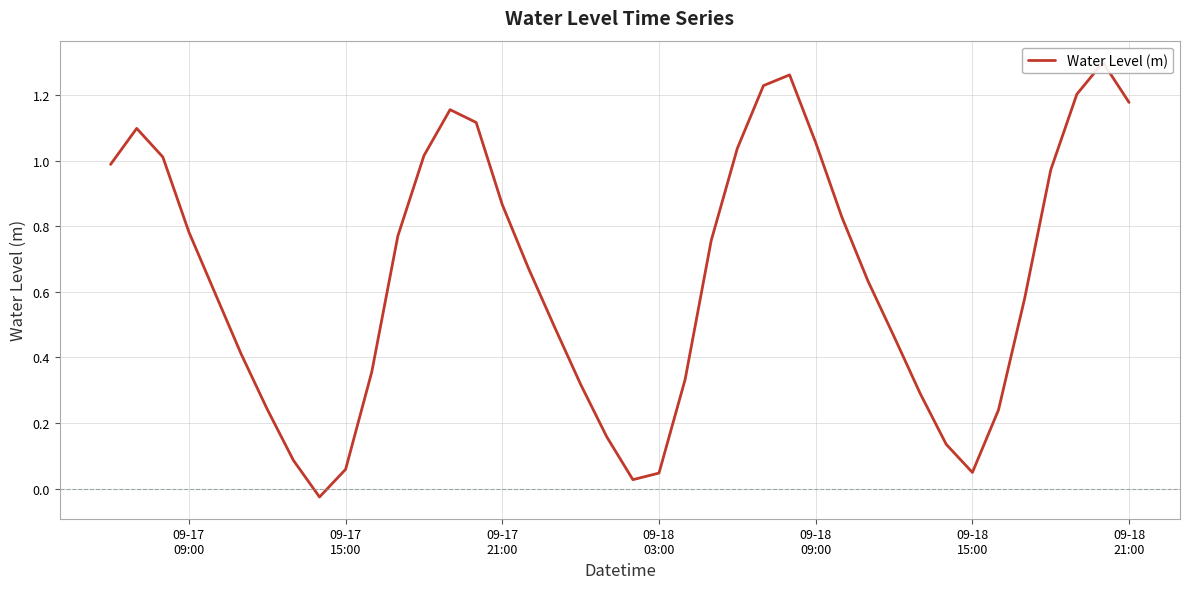

How many interior local valleys (lower than both neighbors) does the data have?

3